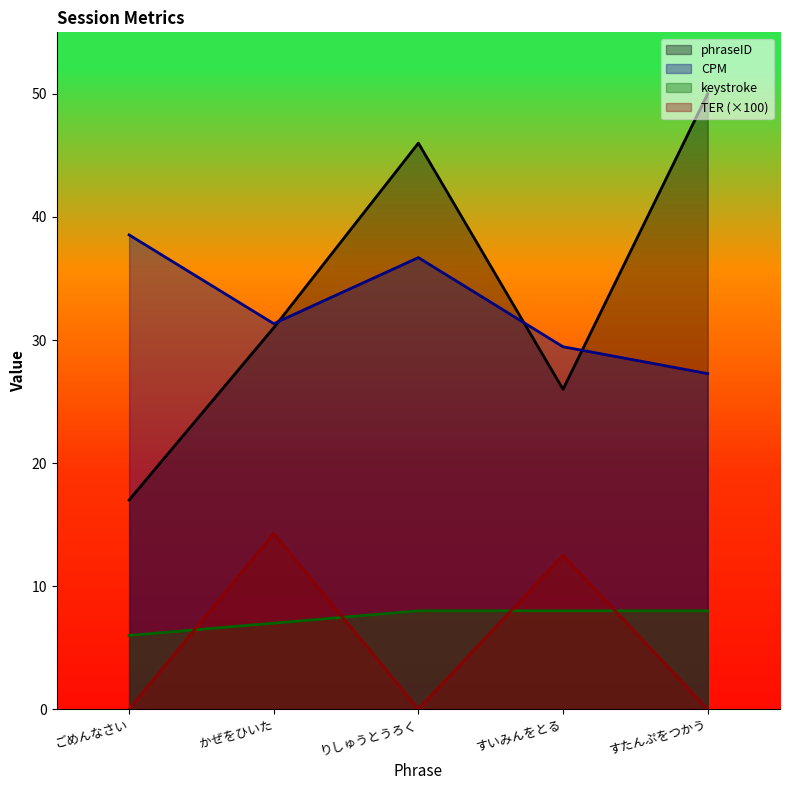

True or false: CPM and keystroke cross at least once.

False